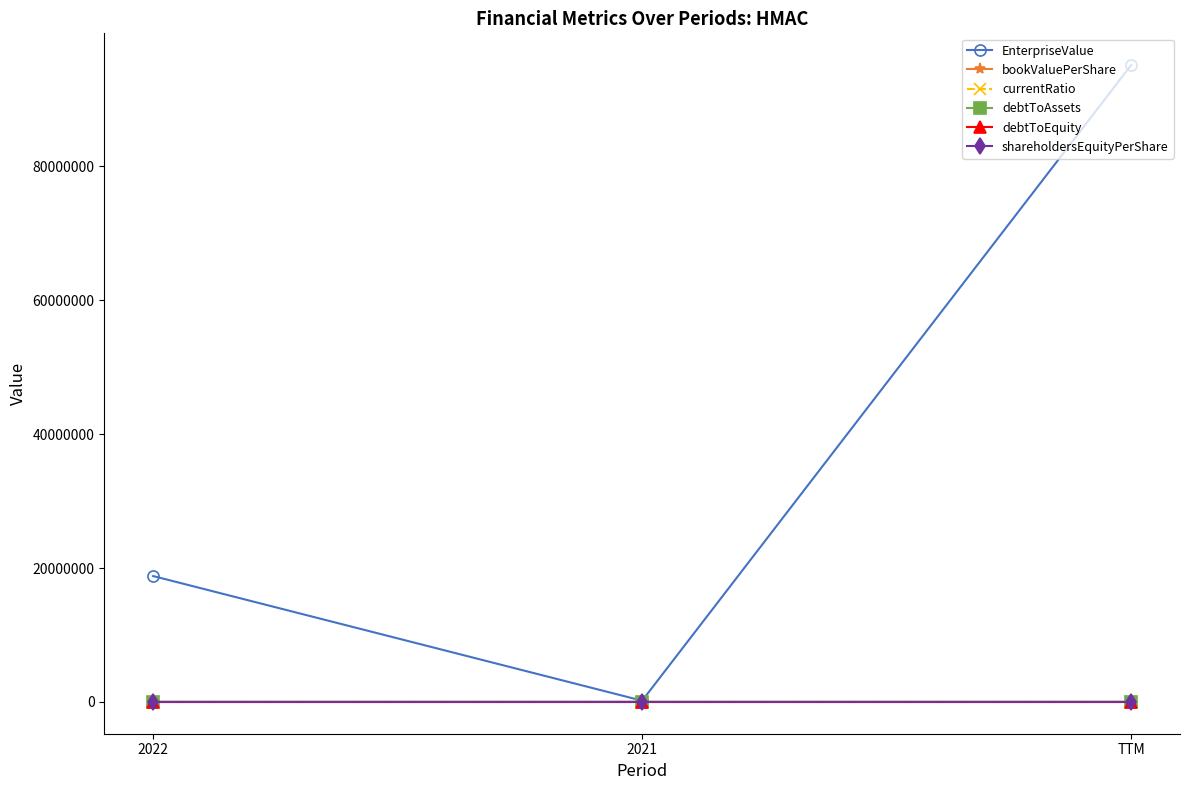

Is this an area chart (filled region under the line)?

No